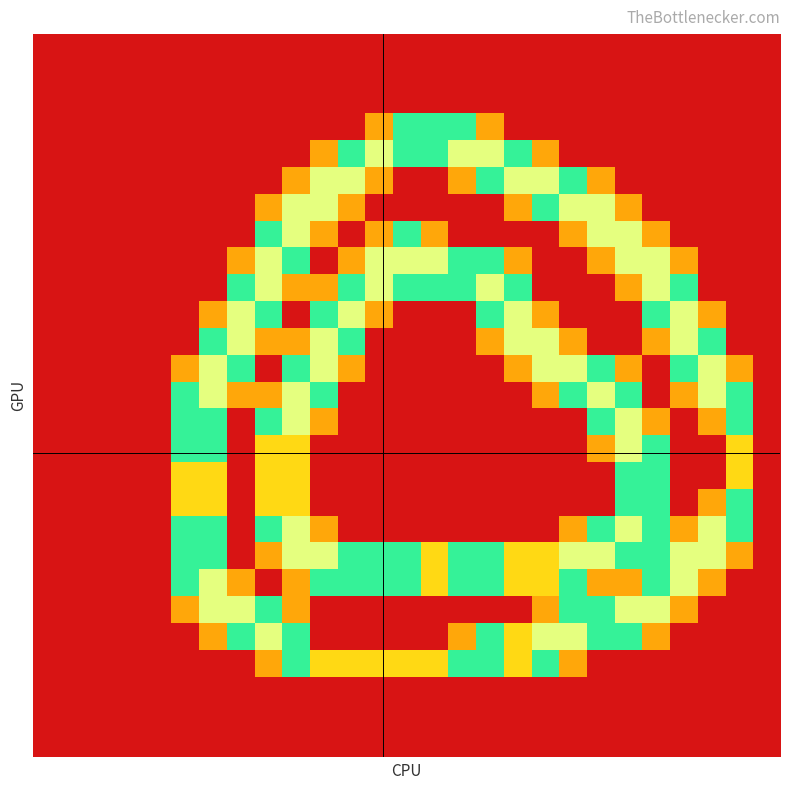

What is the greatest value displayed?

2.0